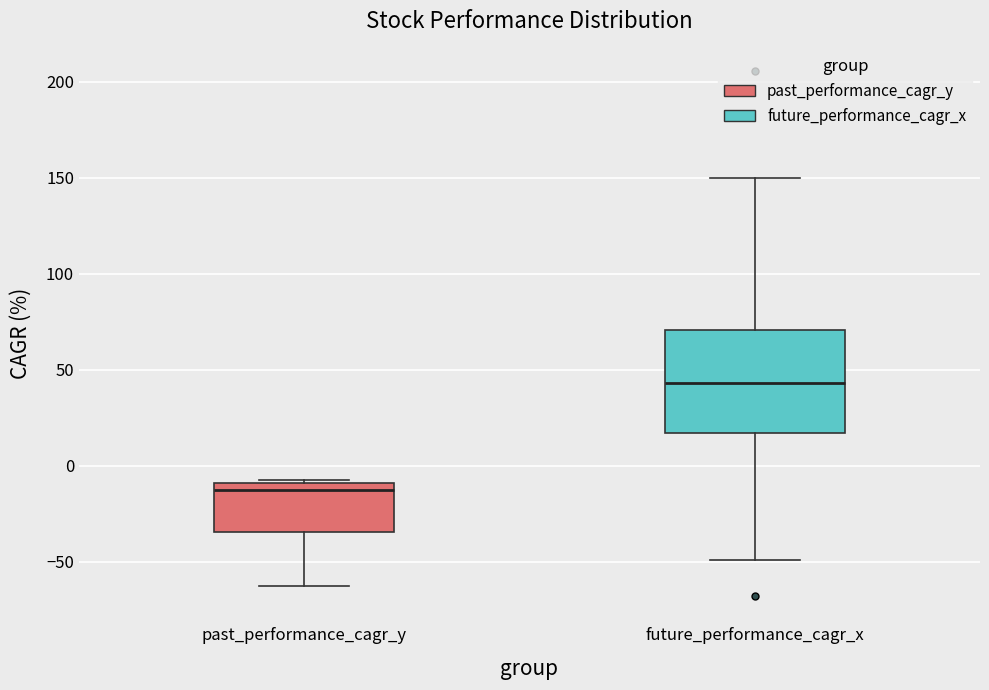

Reading left to right, read every box against the y-axis: the position of its median line, the range the box covers, and the ends of its whiskers. The values are not printed on the chart, so give them approximately, as read against the axis.

past_performance_cagr_y: median -15, box -35 to -10, whiskers -65 to -5
future_performance_cagr_x: median 45, box 15 to 70, whiskers -50 to 150